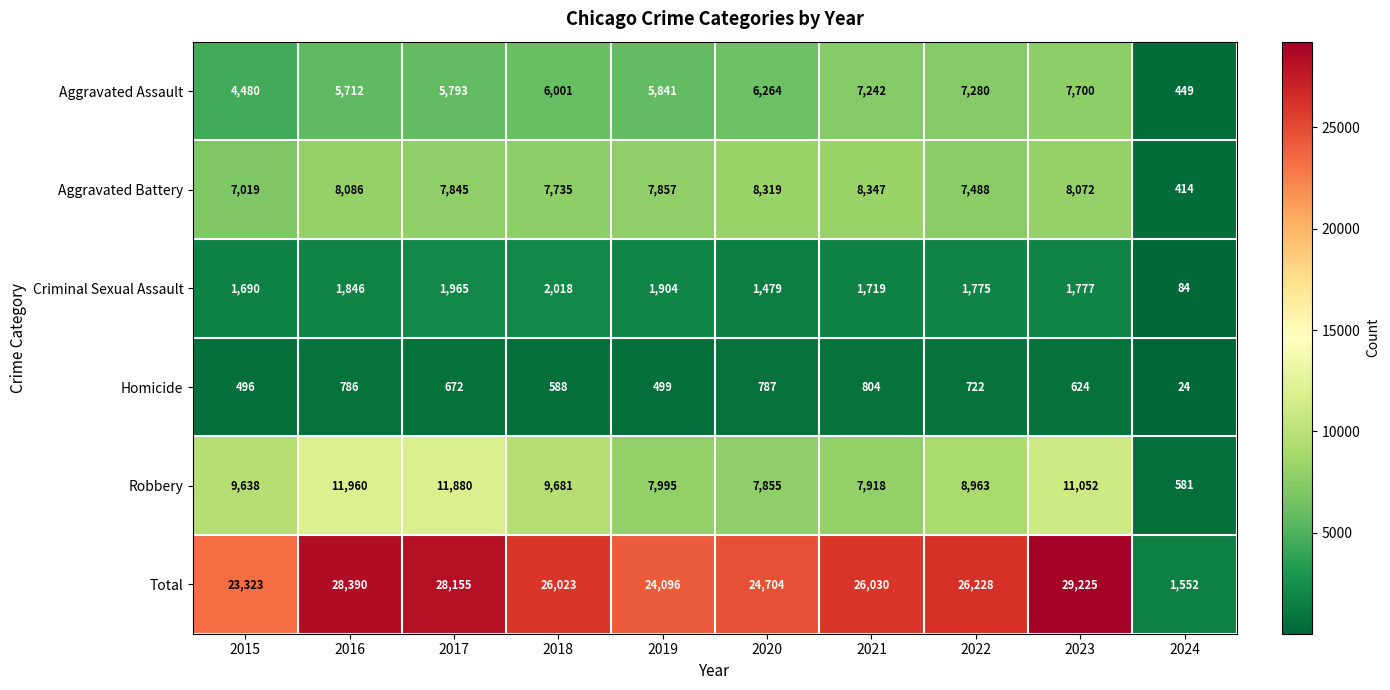

Is it true that Robbery equals 7918 at 2021?

True